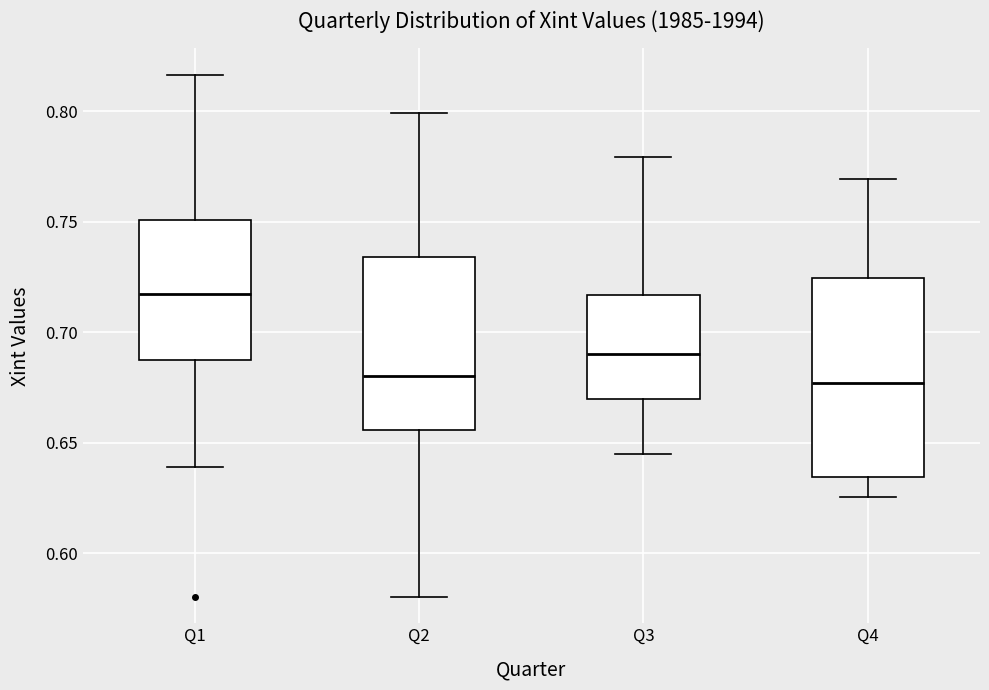

Comparing the boxes themselves (not the whiskers), which one is the tallest?

Q4